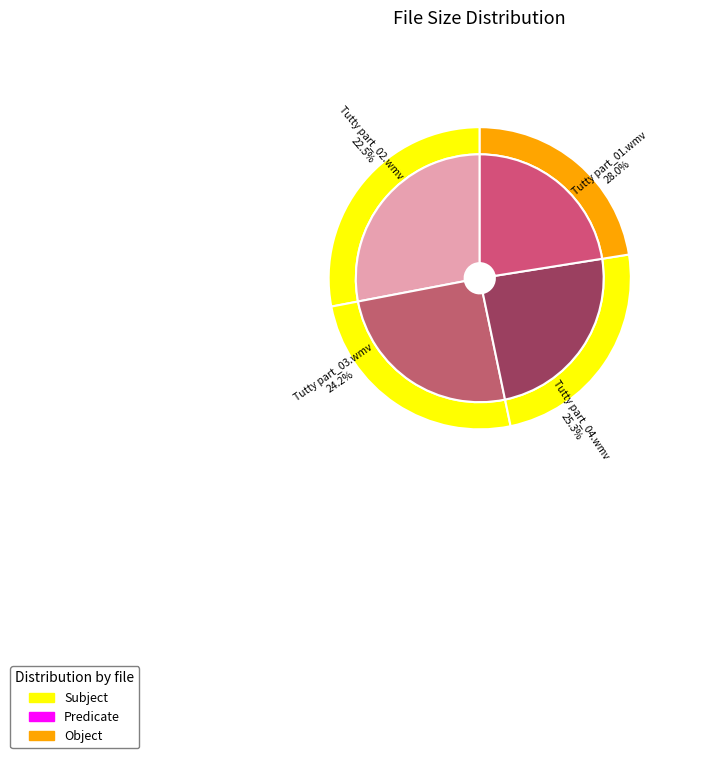

To the nearest percent, what is the difference between the largest and smallest slice percentages?

6%